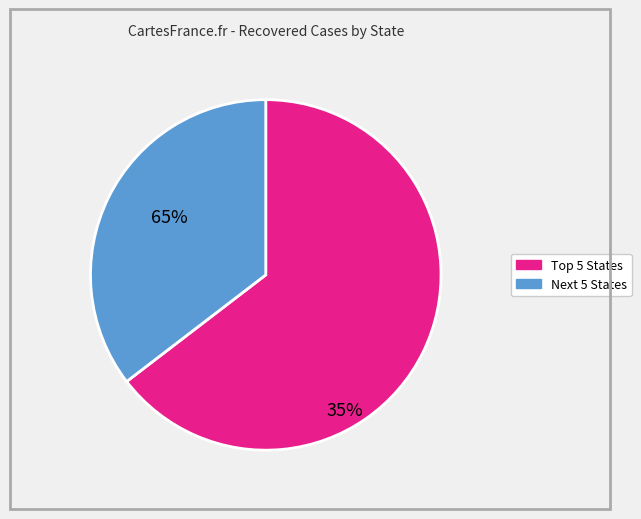

Does any single category account for the majority?

Yes